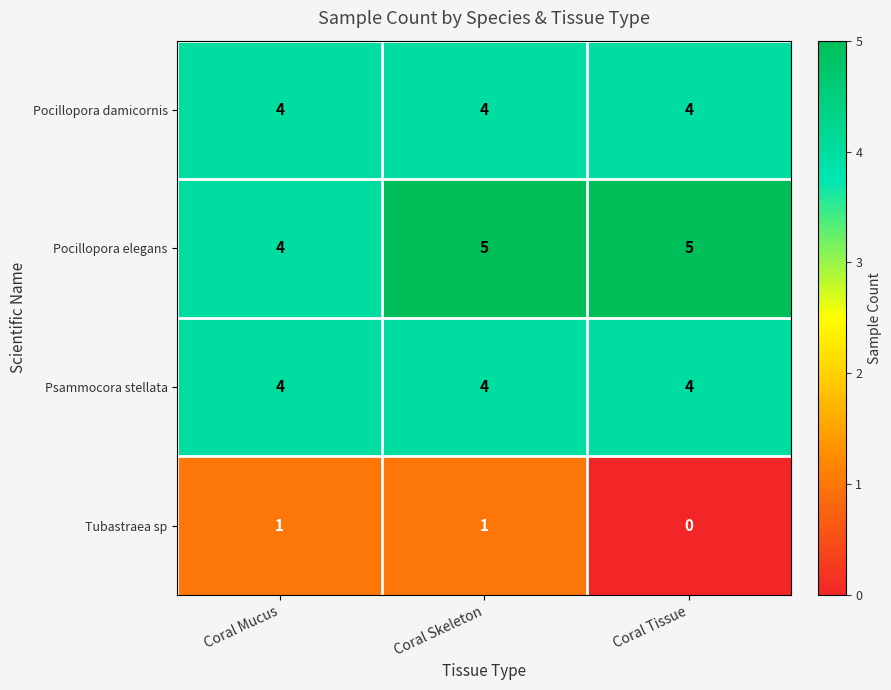

What is the greatest value displayed?

5